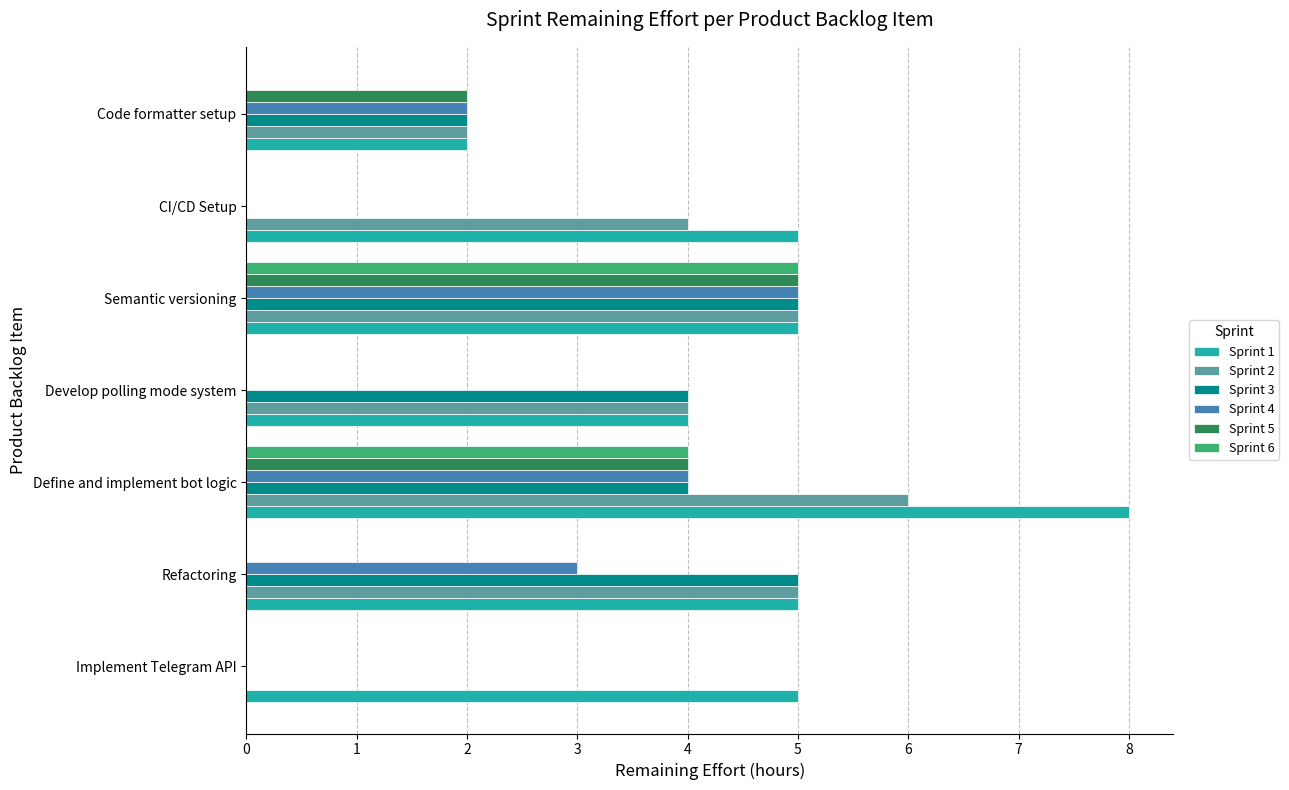

What is the sum of all Sprint 1 values?

34